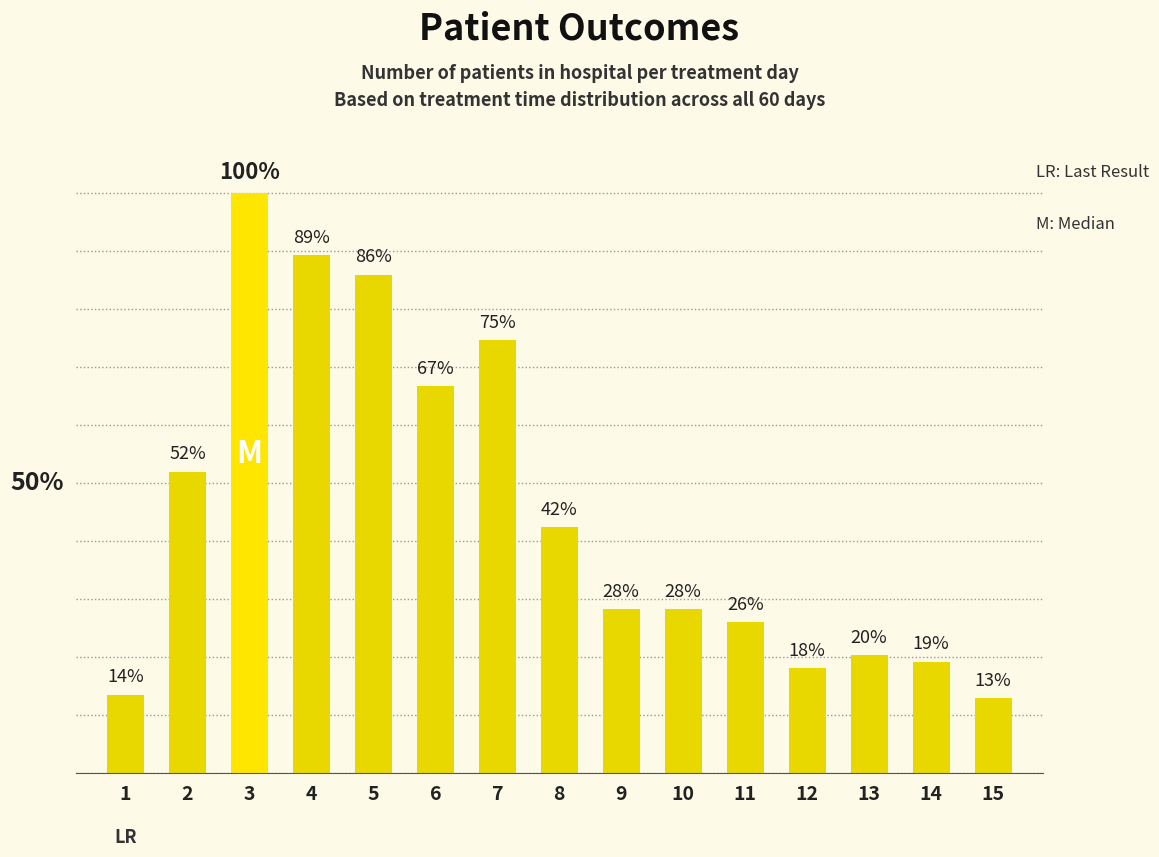

What value does the data have at 12?

18.1